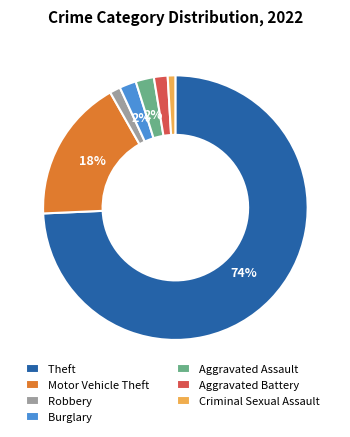

How many segments does this pie chart have?

7